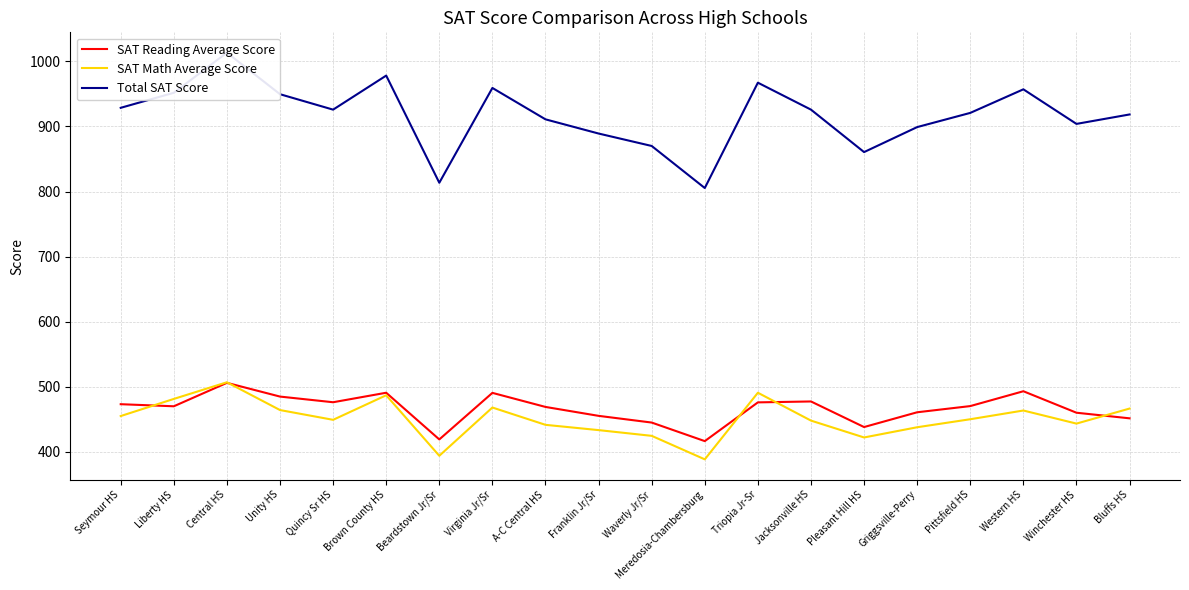

What position from the left is Winchester HS?

19